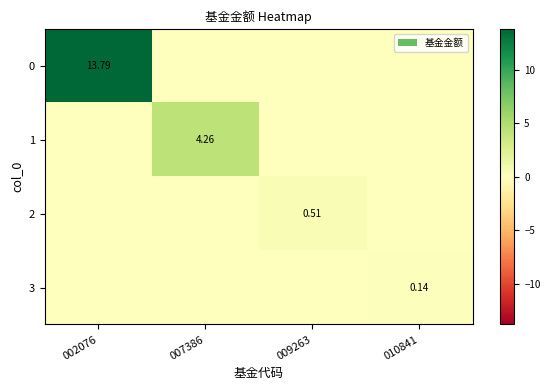

What is the highest value of the 3 series?

0.1